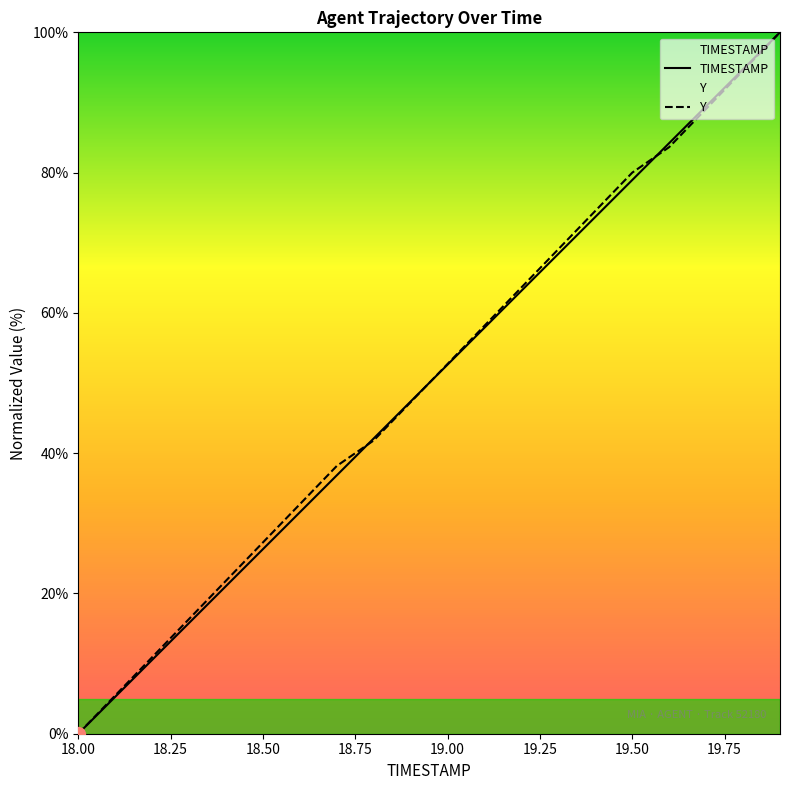

True or false: TIMESTAMP and Y cross at least once.

True